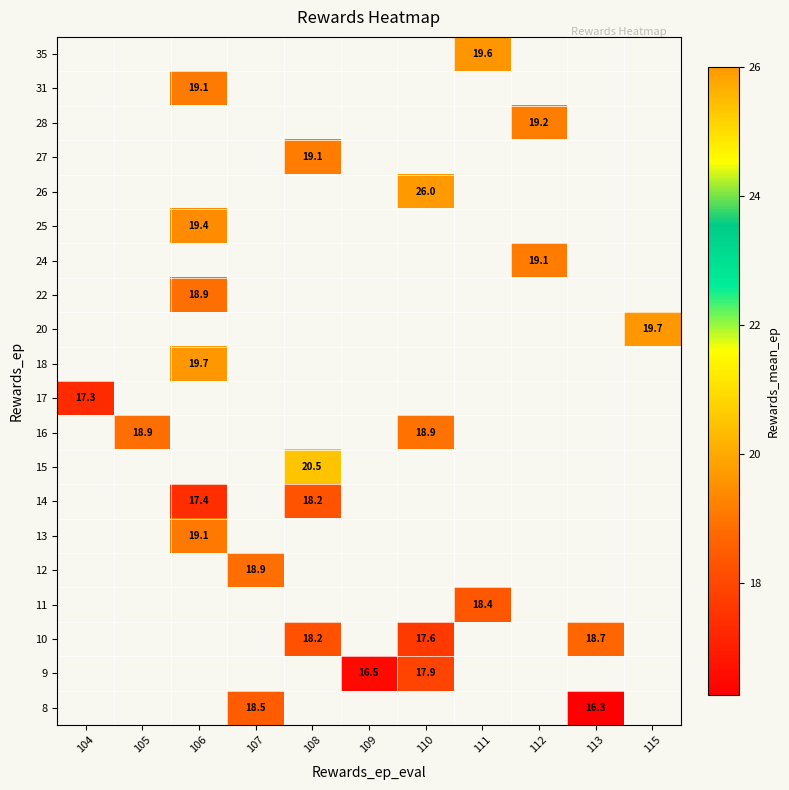

Is it true that 25 equals 19.4 at 106?

True